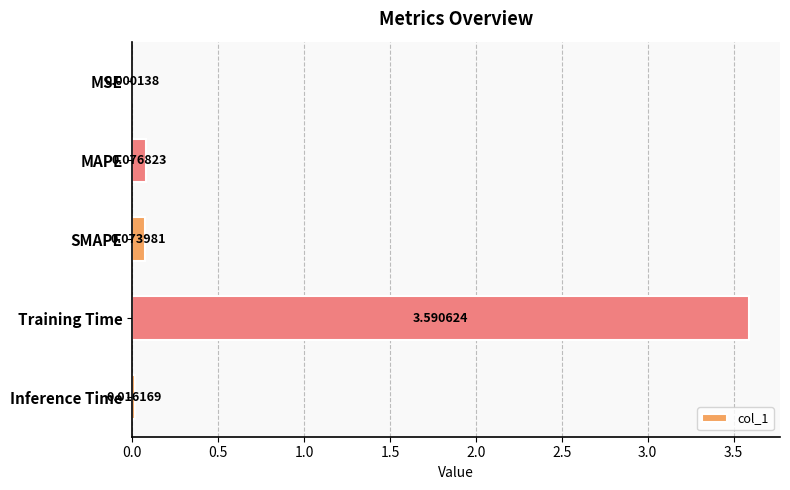

What is the average value?

0.8